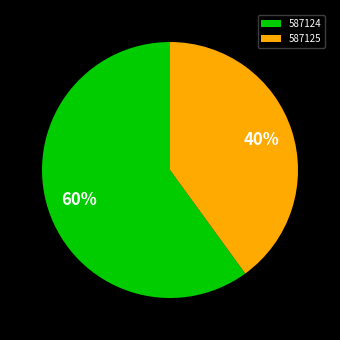

What is the majority slice?

587124